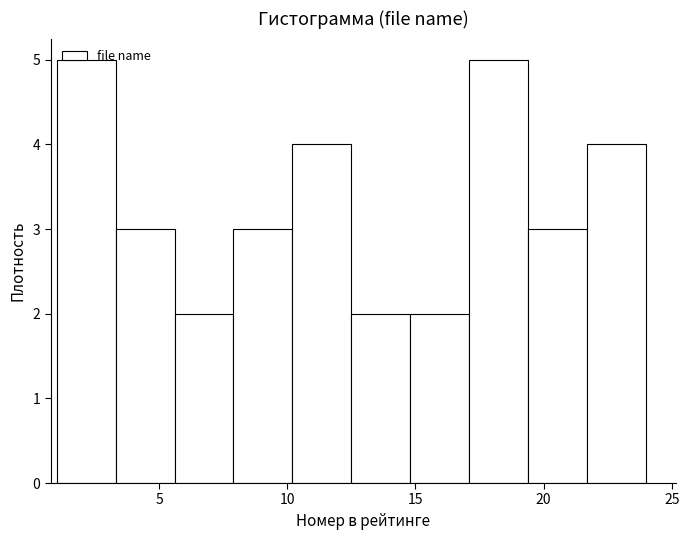

Reading left to right, list every bar in this chart as the range it spans on the x-axis followed by its height. Neither the bar edges nor the heights are printed on the chart, so give them approximately, as read against the axes.

1.0 to 3.3: 5
3.3 to 5.6: 3
5.6 to 7.9: 2
7.9 to 10.2: 3
10.2 to 12.5: 4
12.5 to 14.8: 2
14.8 to 17.1: 2
17.1 to 19.4: 5
19.4 to 21.7: 3
21.7 to 24.0: 4